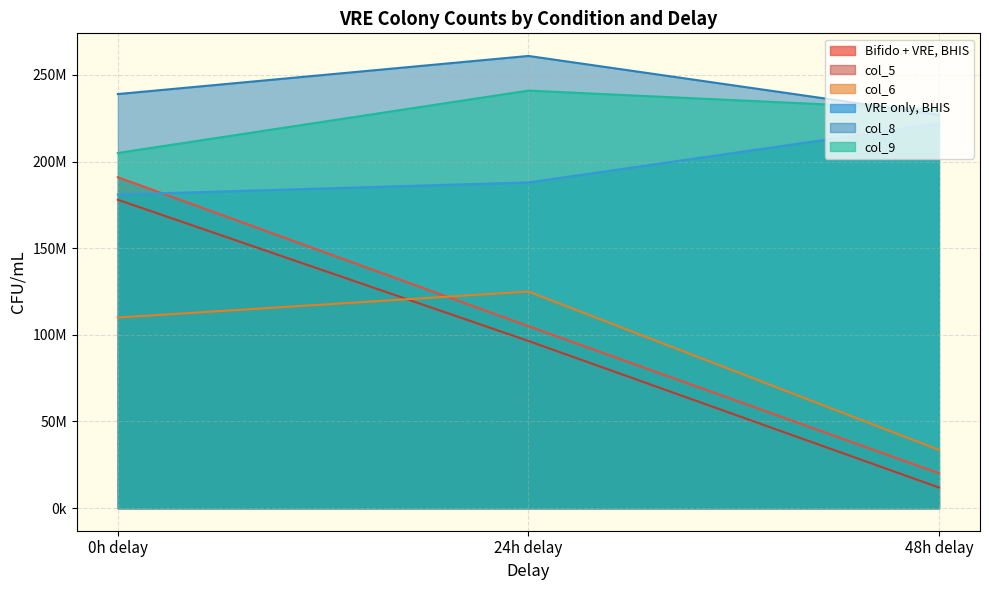

Reading left to right, what are all the values shown in this chart?

Bifido + VRE, BHIS: 191000000	105000000	20100000
col_5: 178000000	96500000	11900000
col_6: 110000000	125000000	33600000
VRE only, BHIS: 181000000	188000000	222000000
col_8: 239000000	261000000	227000000
col_9: 205000000	241000000	230000000